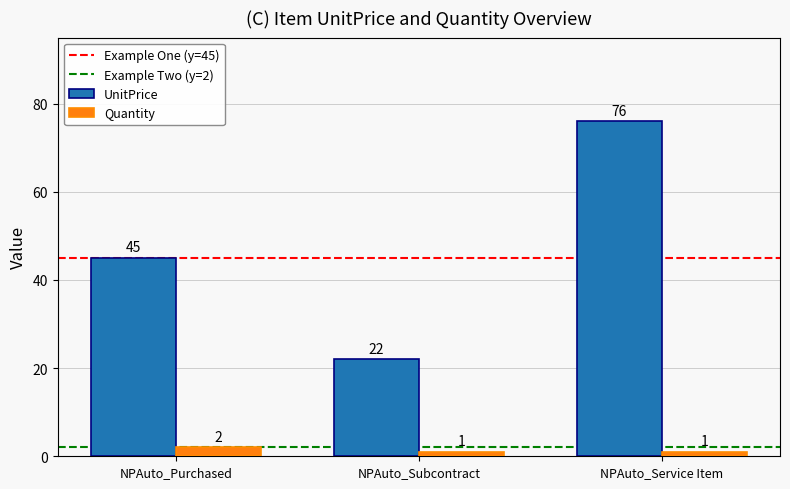

The UnitPrice series shows 28 at NPAuto_Purchased. True or false?

False